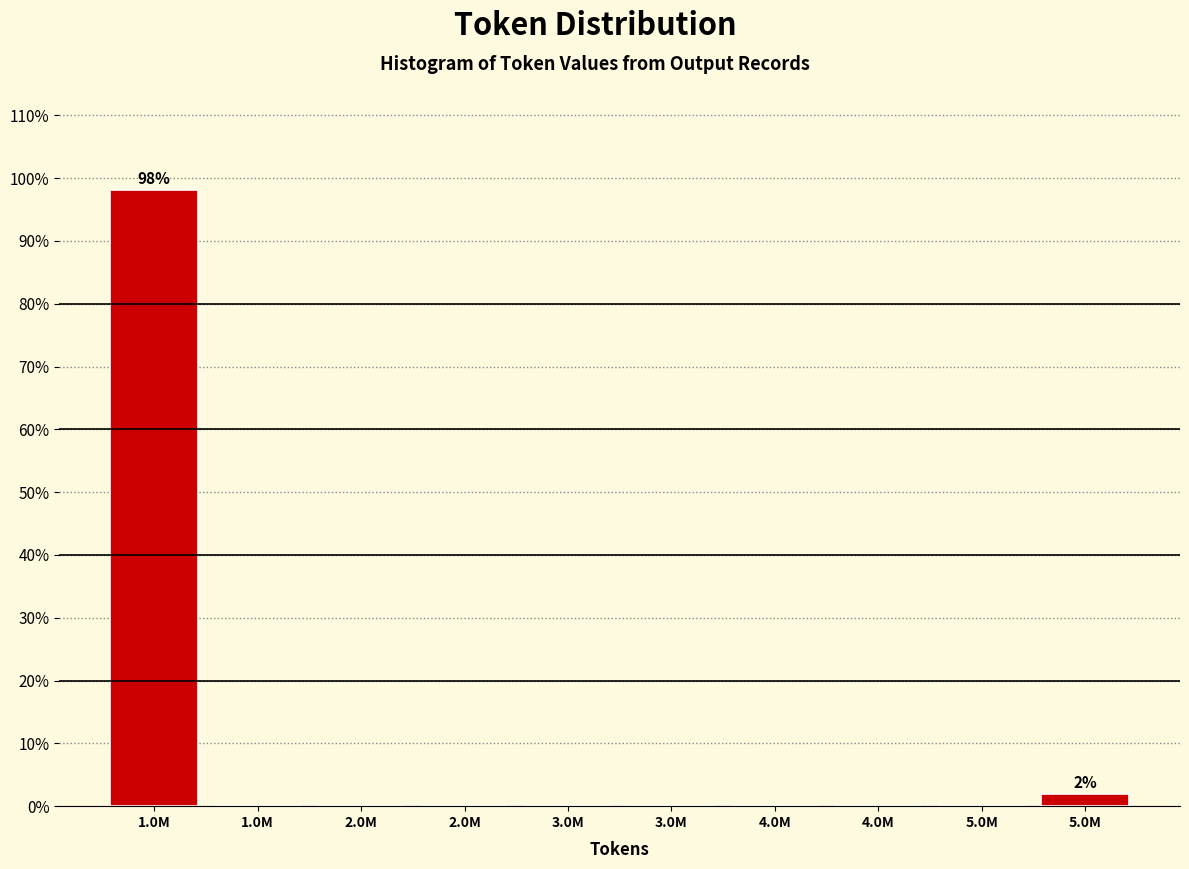

Count the number of categories in the chart.

10